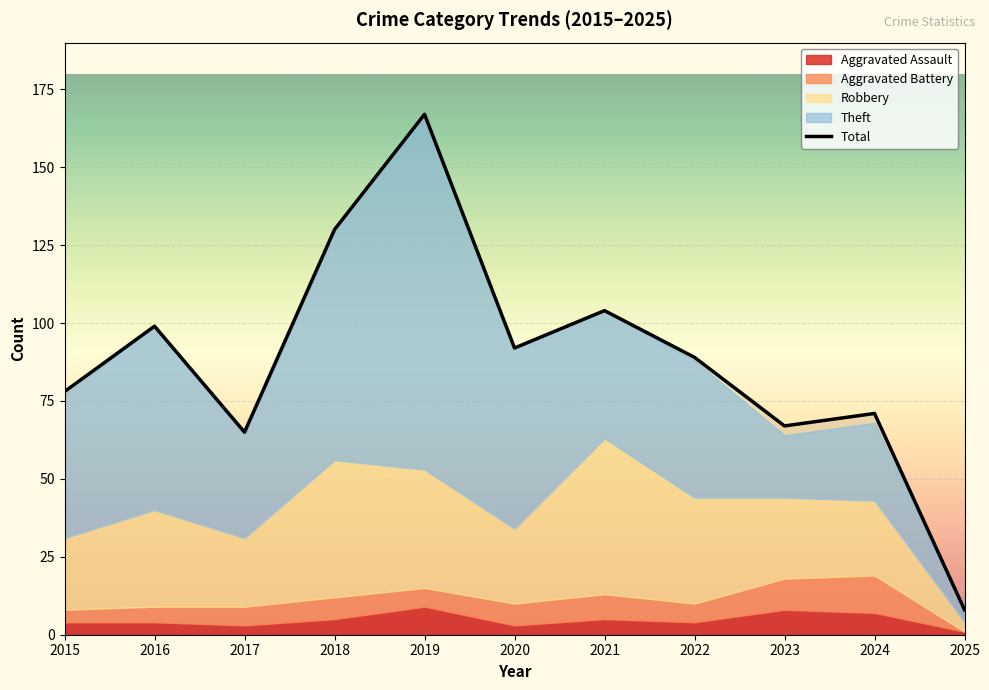

True or false: Aggravated Assault and Robbery cross at least once.

False